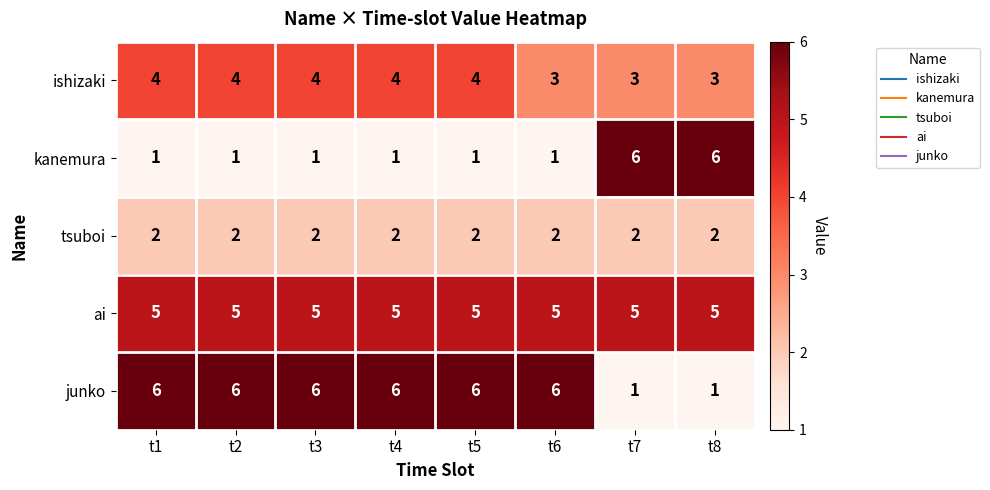

The ai series shows 5 at t3. True or false?

True